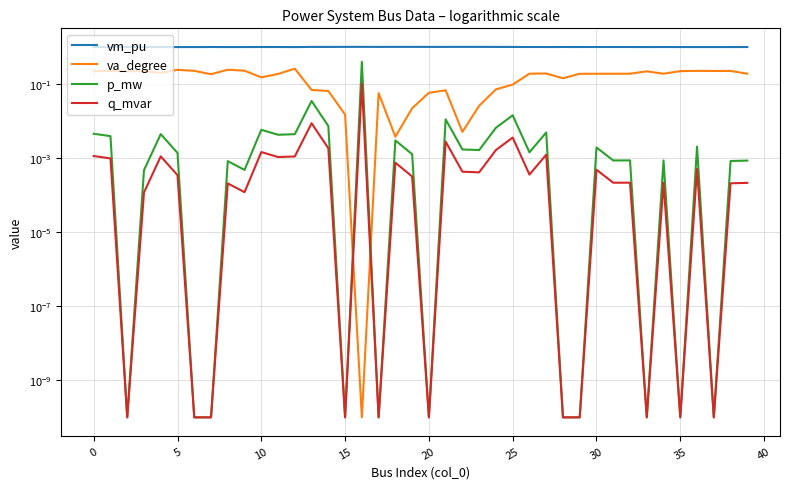

What is the greatest value displayed?

1.0